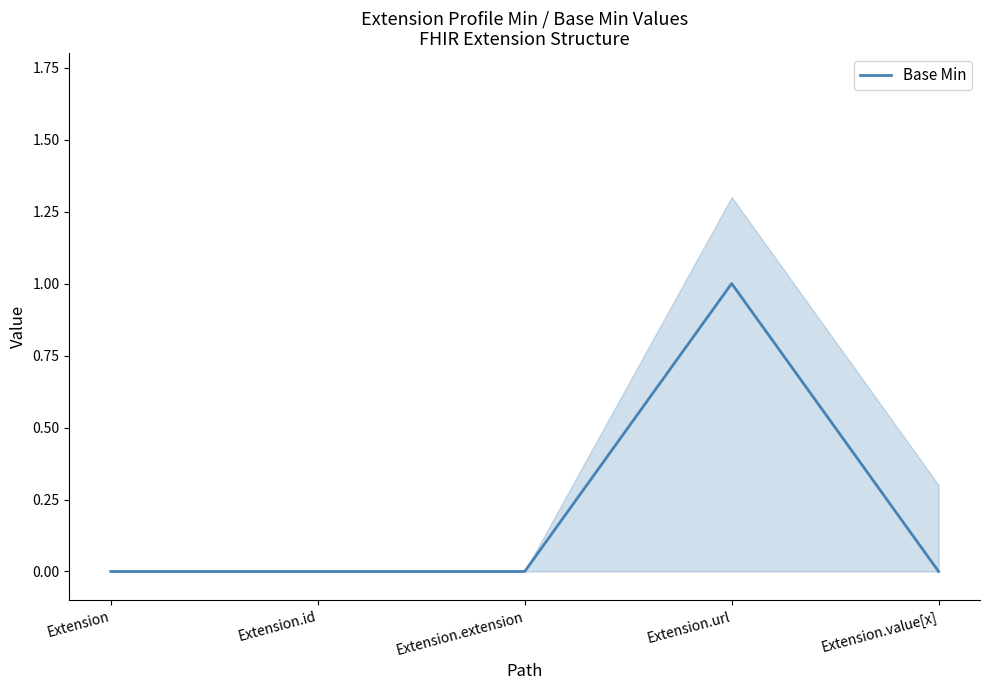

What is the difference between the maximum and minimum values?

1